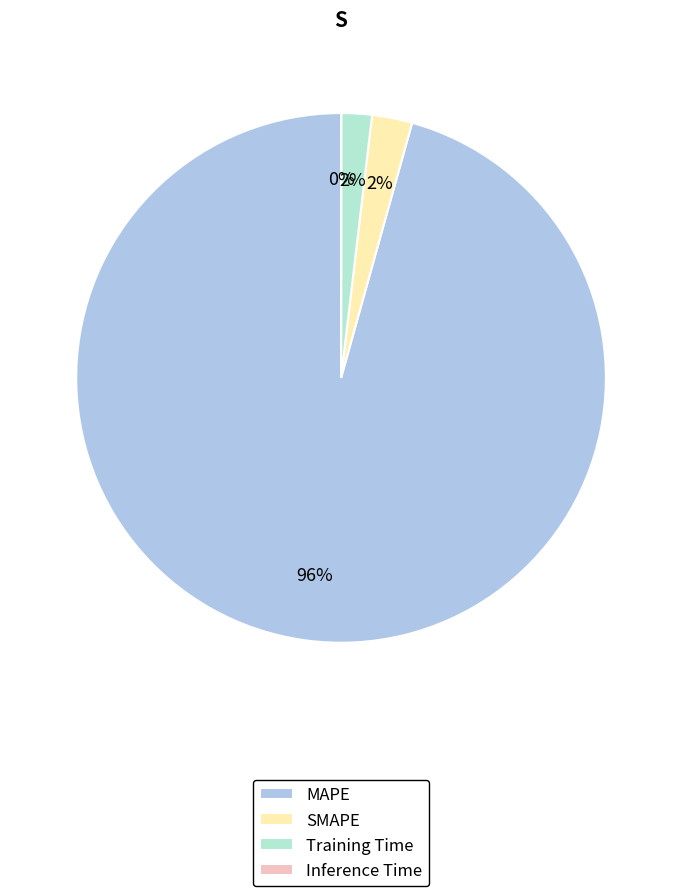

To the nearest percent, what portion does MAPE represent?

96%